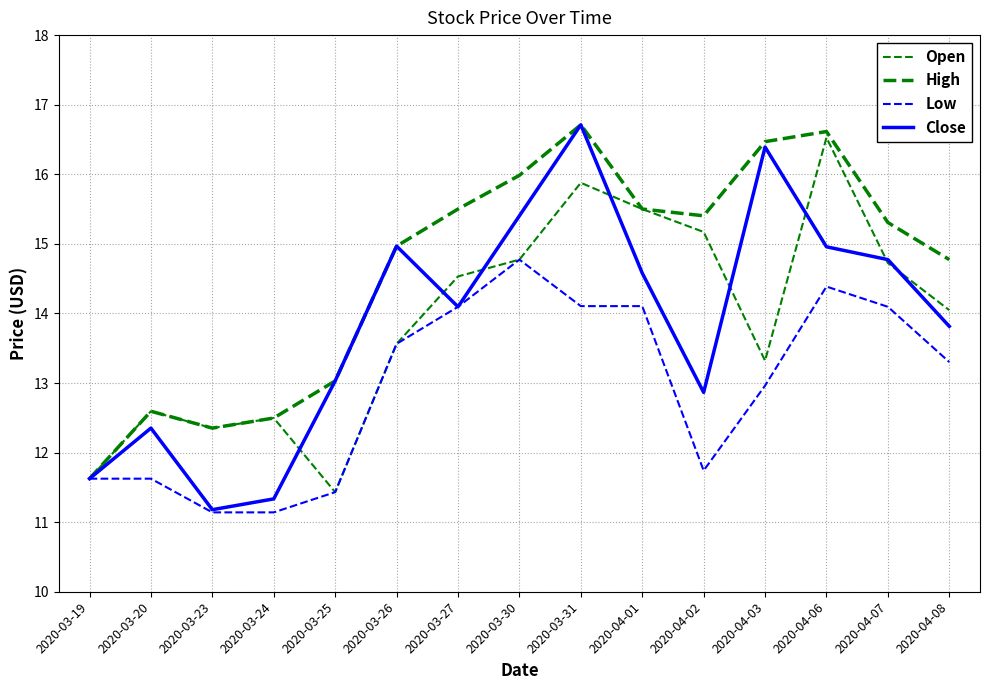

In Low, how many points are higher than both neighbors (excluding endpoints)?

4